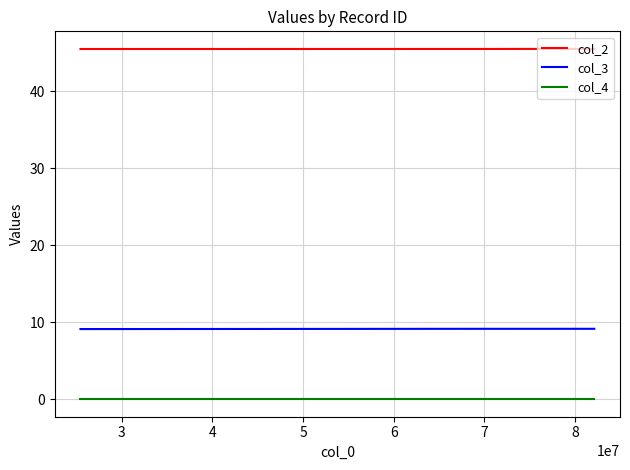

What is the highest value of the col_3 series?

9.1